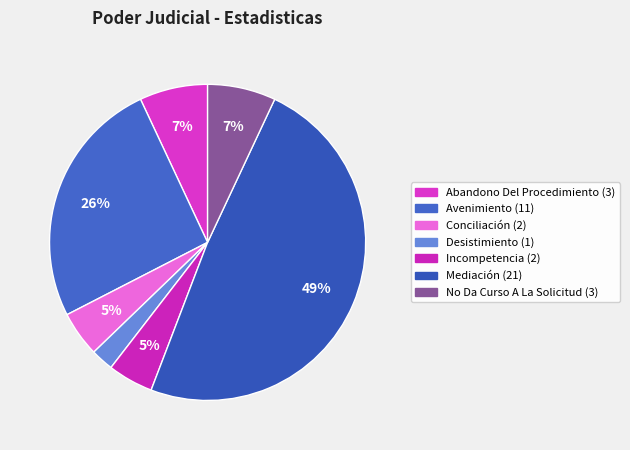

Does Incompetencia account for over 50% of the chart?

No